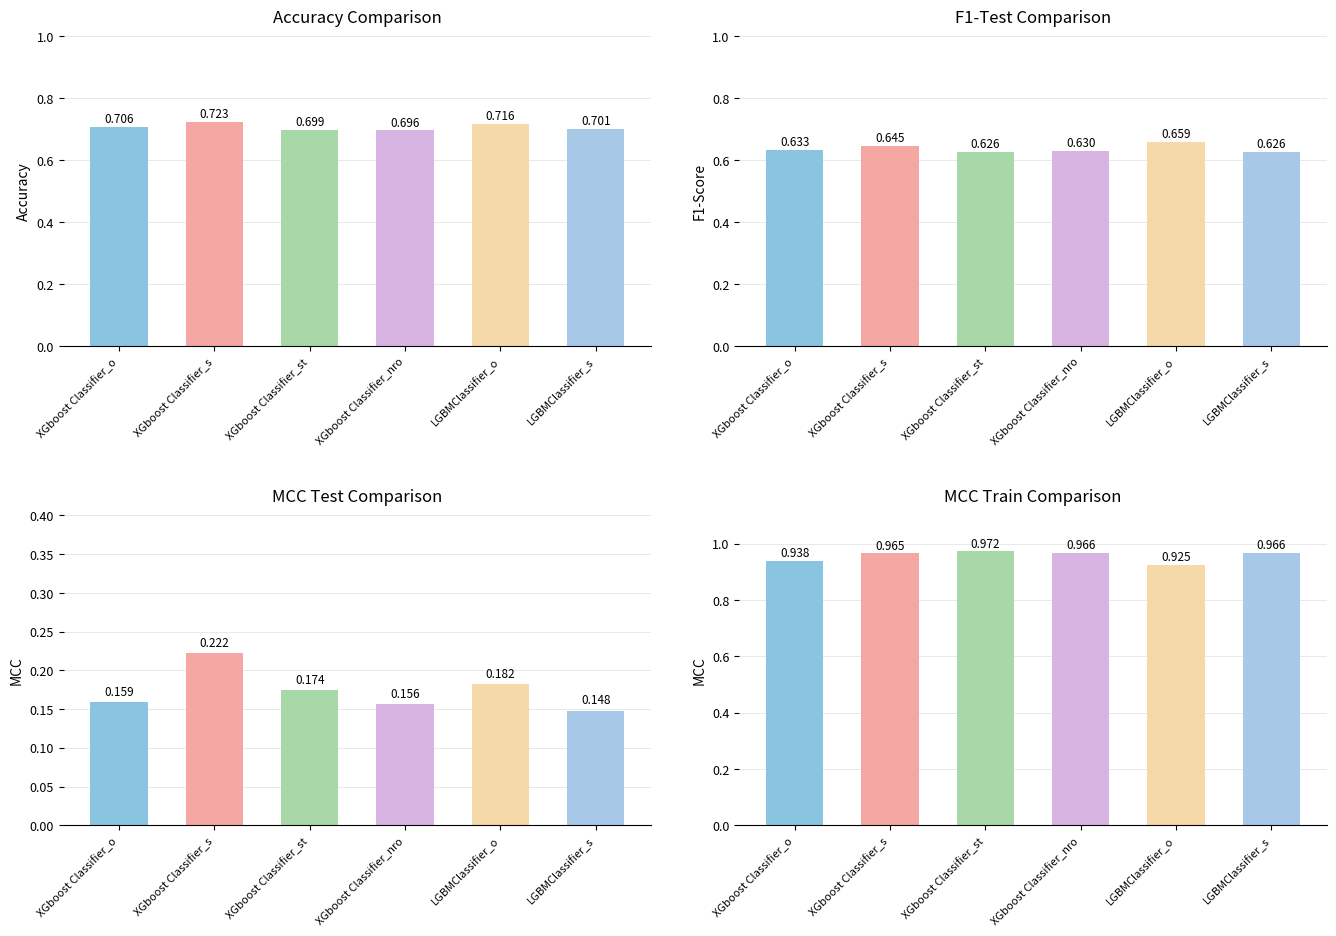

At which category is the sum across all series the highest?

XGboost Classifier_s